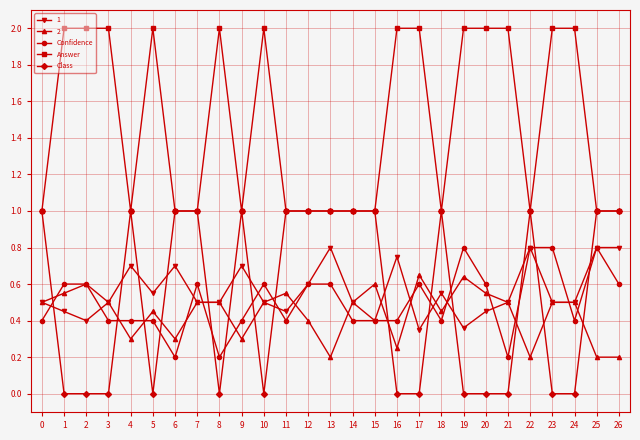

What is the maximum value shown in the chart?

2.0